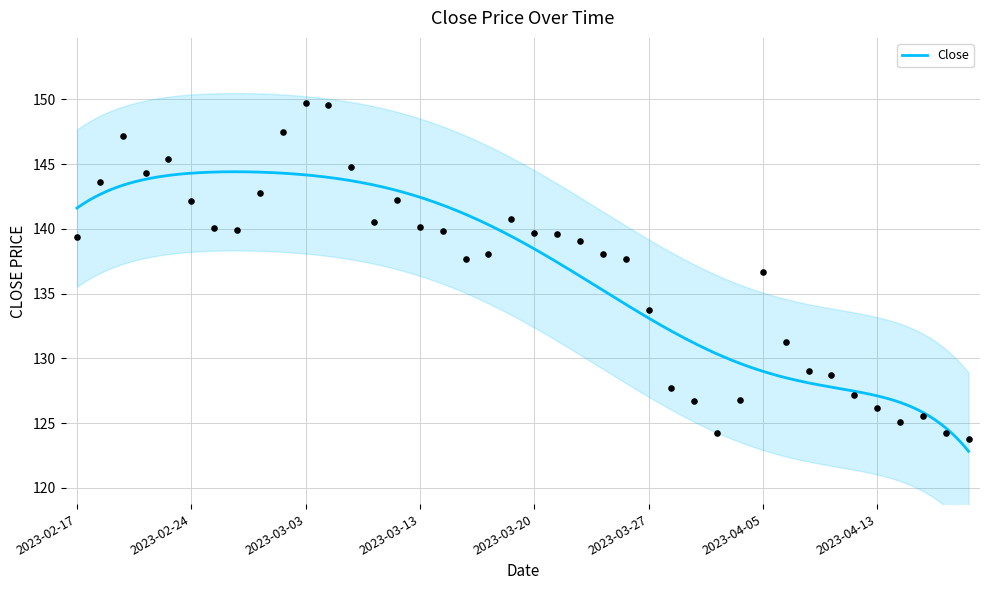

What is the ratio of the value at 2023-03-24 to the value at 2023-02-21?

0.9